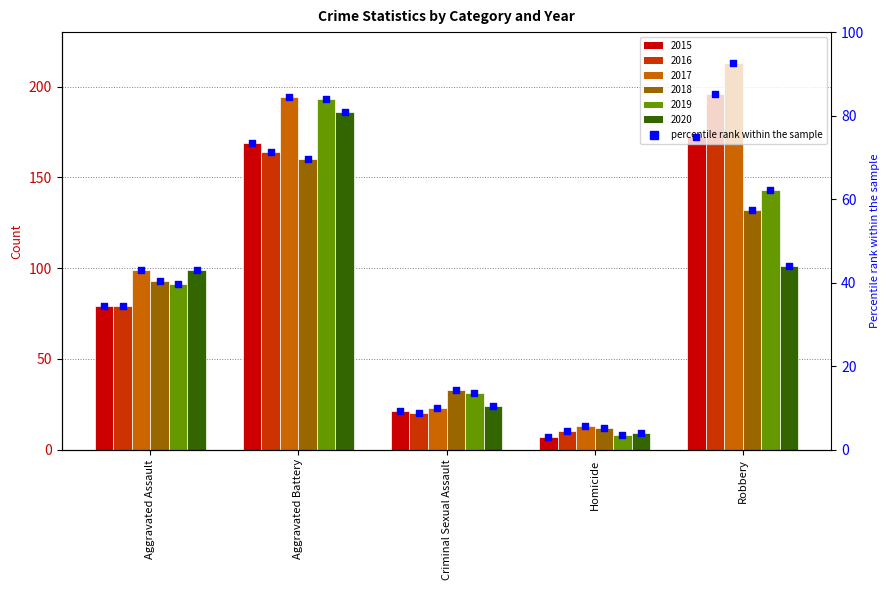

What is the change in value from Aggravated Assault to Robbery?

+40.4